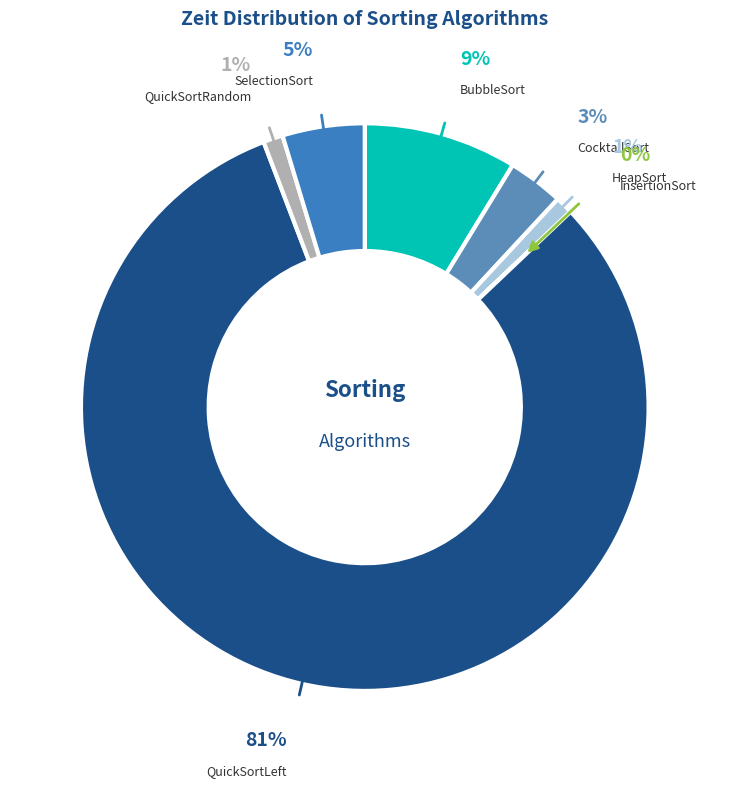

True or false: HeapSort accounts for 12% of the total.

False